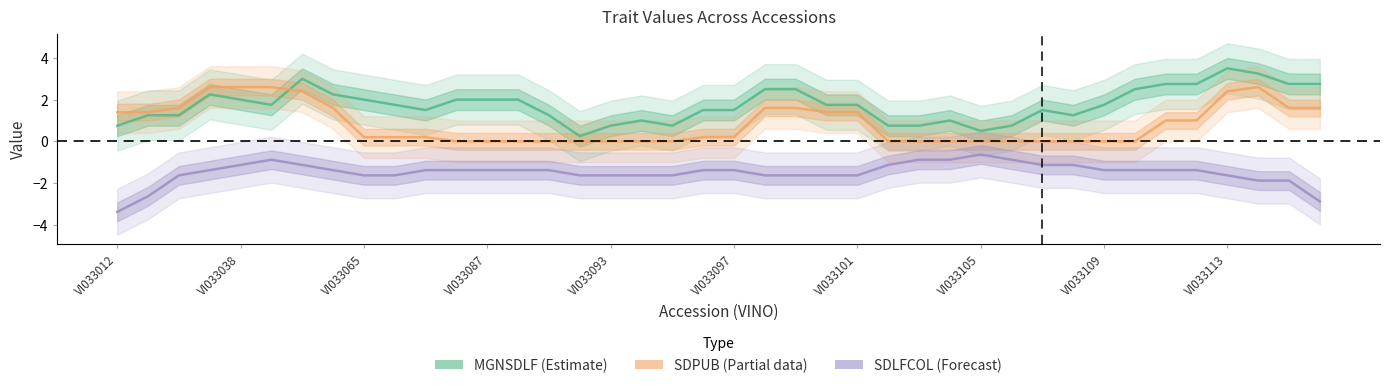

Reading left to right, what are all the values shown in this chart?

MGNSDLF (Estimate): 0.8	1.2	1.2	2.2	2.0	1.8	3.0	2.2	2.0	1.8	1.5	2.0	2.0	2.0	1.2	0.2	0.8	1.0	0.8	1.5	1.5	2.5	2.5	1.8	1.8	0.8	0.8	1.0	0.5	0.8	1.5	1.2	1.8	2.5	2.8	2.8	3.5	3.2	2.8	2.8
SDPUB (Partial): 1.4	1.4	1.6	2.6	2.6	2.6	2.4	1.6	0.2	0.2	0.2	0.0	0.0	0.0	0.0	0.0	0.0	0.0	0.0	0.2	0.2	1.6	1.6	1.4	1.4	0.0	0.0	0.0	0.0	0.0	0.0	0.0	0.0	0.0	1.0	1.0	2.4	2.6	1.6	1.6
SDLFCOL (Forecast): -3.4	-2.6	-1.6	-1.4	-1.1	-0.9	-1.1	-1.4	-1.6	-1.6	-1.4	-1.4	-1.4	-1.4	-1.4	-1.6	-1.6	-1.6	-1.6	-1.4	-1.4	-1.6	-1.6	-1.6	-1.6	-1.1	-0.9	-0.9	-0.6	-0.9	-1.1	-1.1	-1.4	-1.4	-1.4	-1.4	-1.6	-1.9	-1.9	-2.9